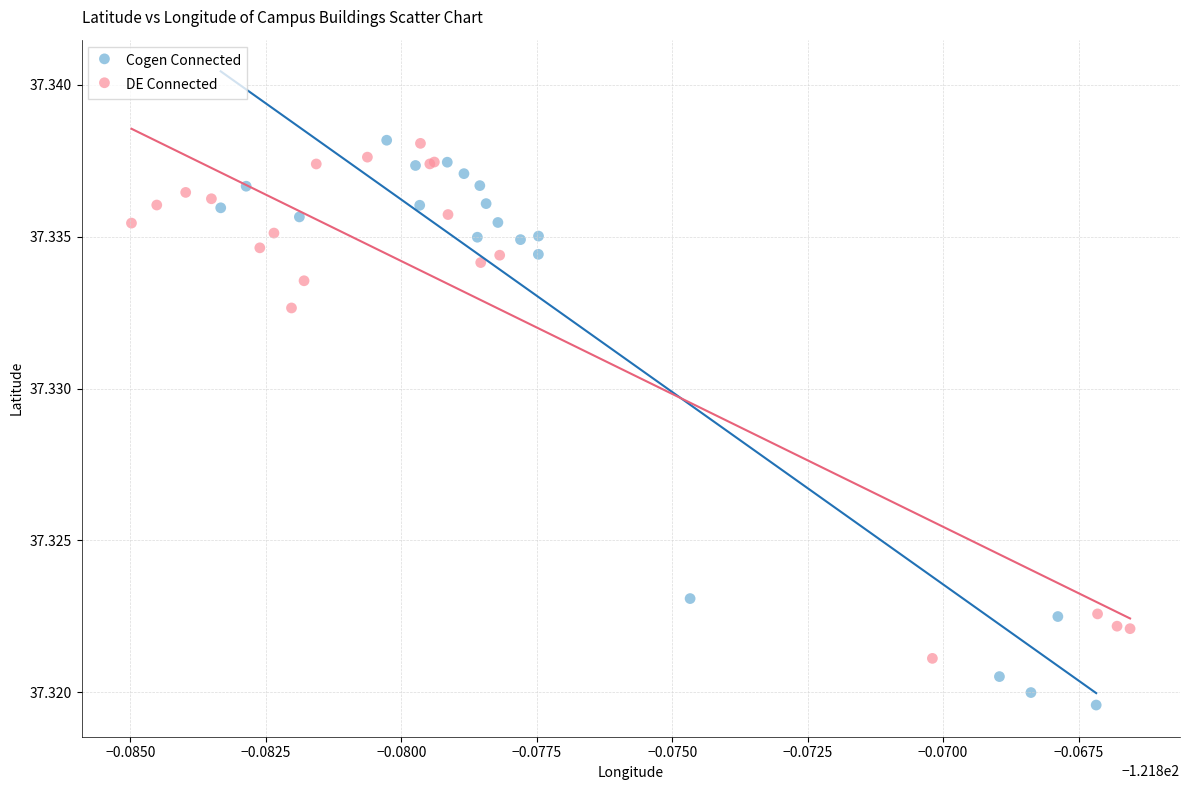

Which series has the largest Y range (max minus min)?

Cogen Connected